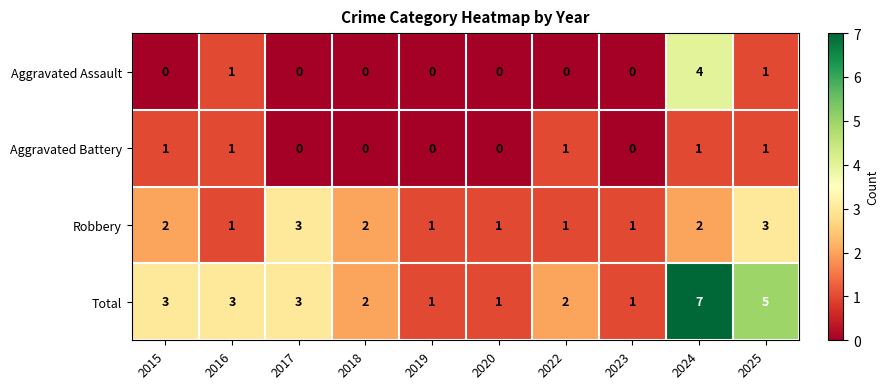

Count the Aggravated Battery values in the range 0 to 1.

10